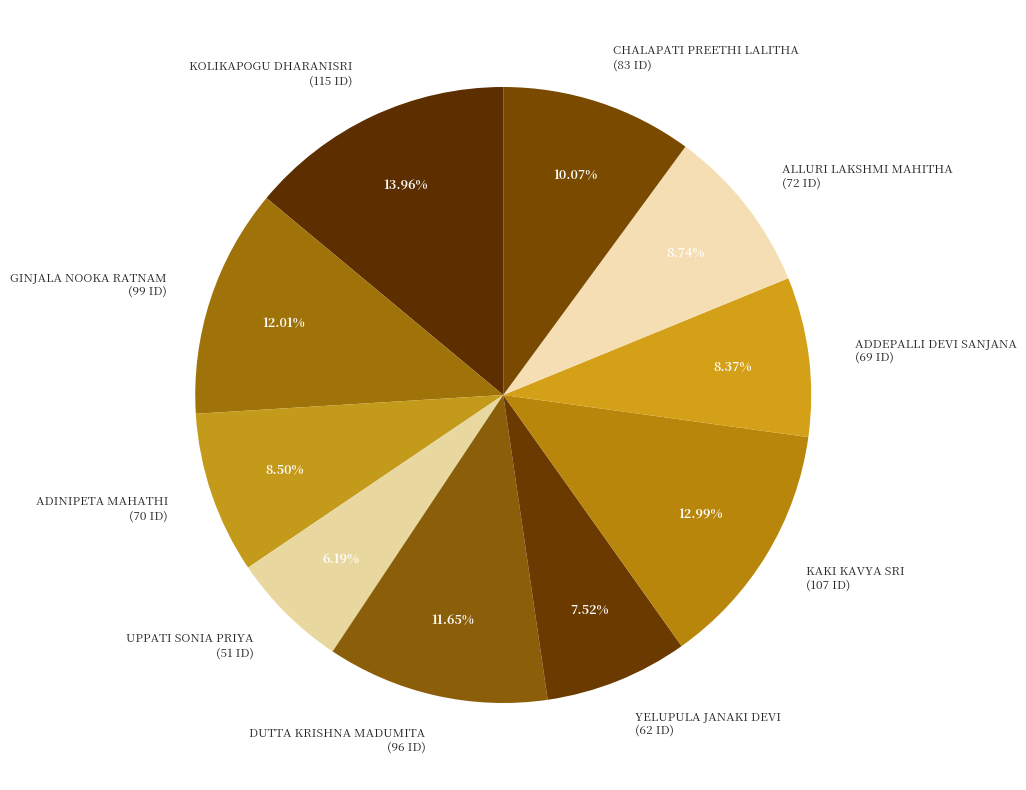

How many slices are in this pie chart?

10